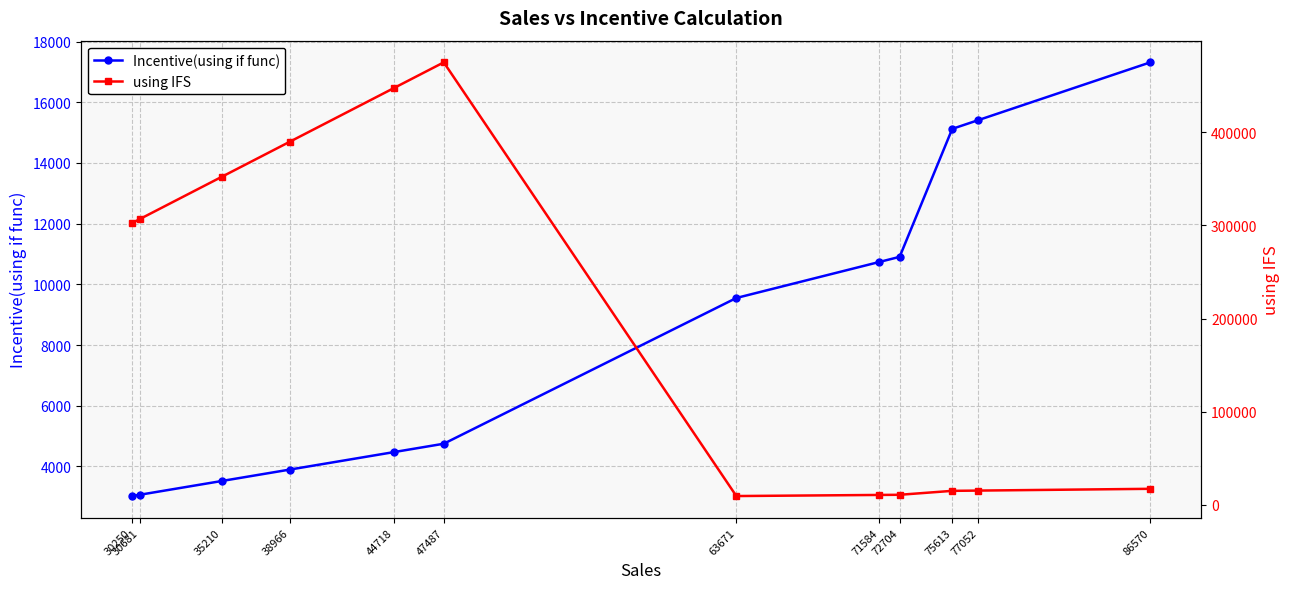

What is the sum of the Incentive(using if func) values at 30250 and 75613?

18147.6